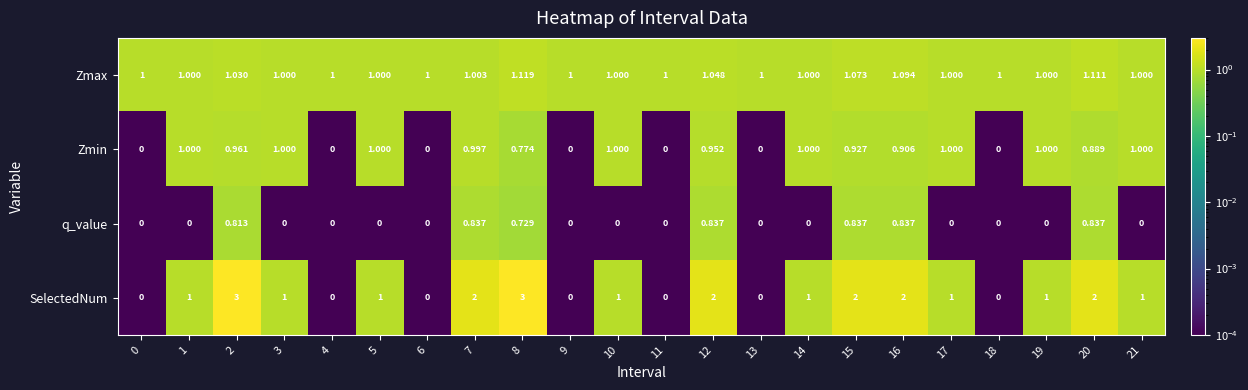

Which series has the largest range (max minus min)?

SelectedNum